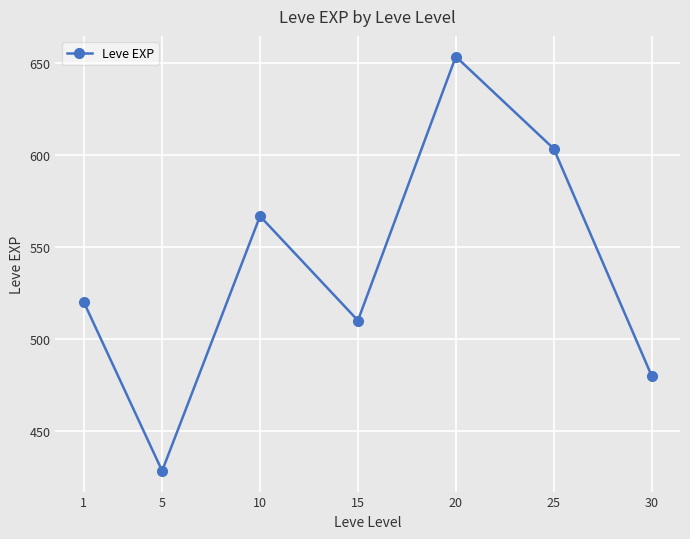

Count the number of categories in the chart.

7